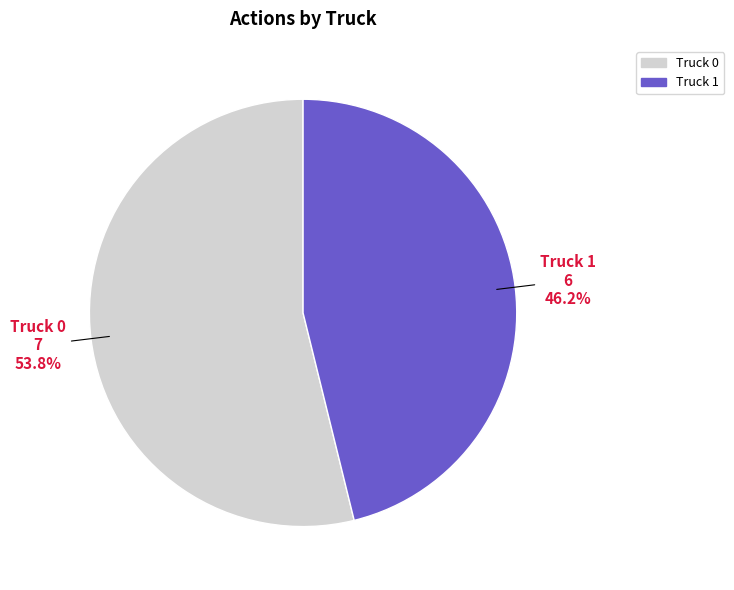

What is the largest slice in the pie chart?

Truck 0